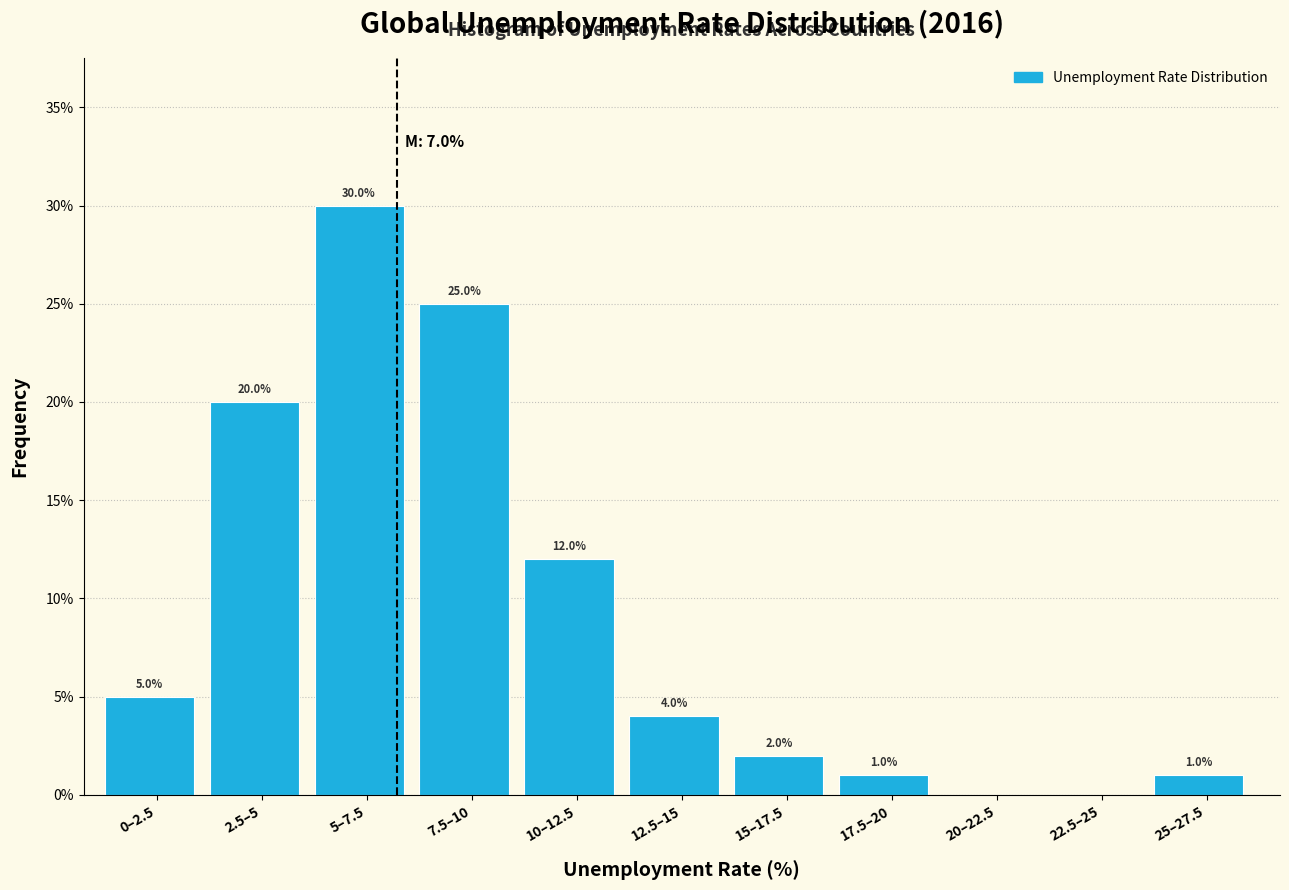

Reading right to left, what are all the values shown in this chart?

25–27.5=1	22.5–25=0	20–22.5=0	17.5–20=1	15–17.5=2	12.5–15=4	10–12.5=12	7.5–10=25	5–7.5=30	2.5–5=20	0–2.5=5